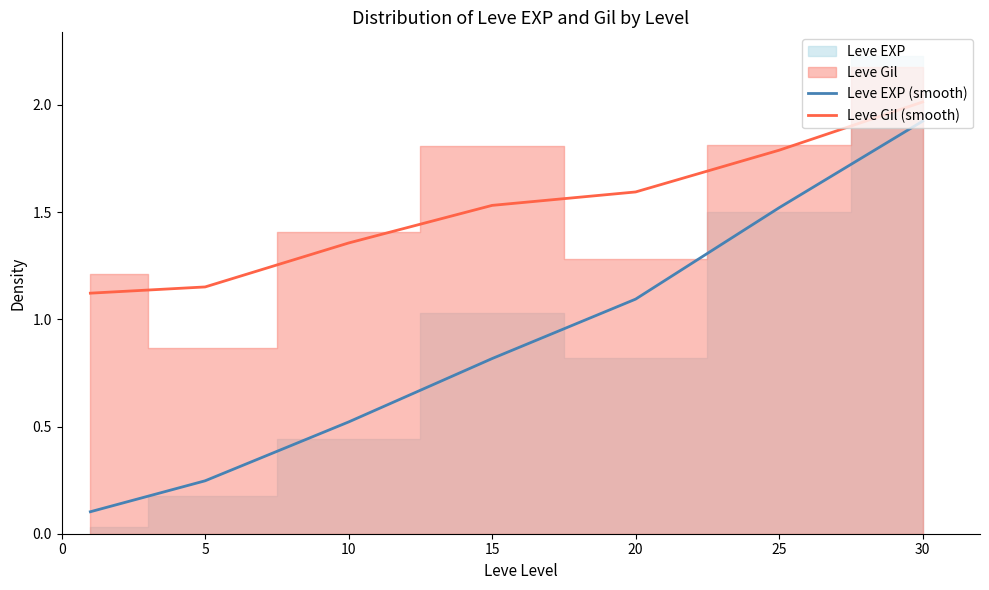

True or false: Leve Gil (smooth) and Leve EXP (smooth) intersect in this chart.

False